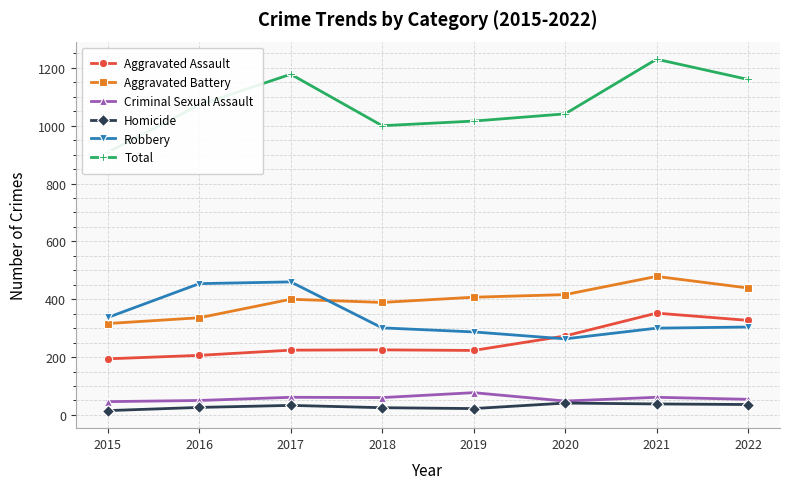

What is the sum of all Aggravated Battery values?

3182